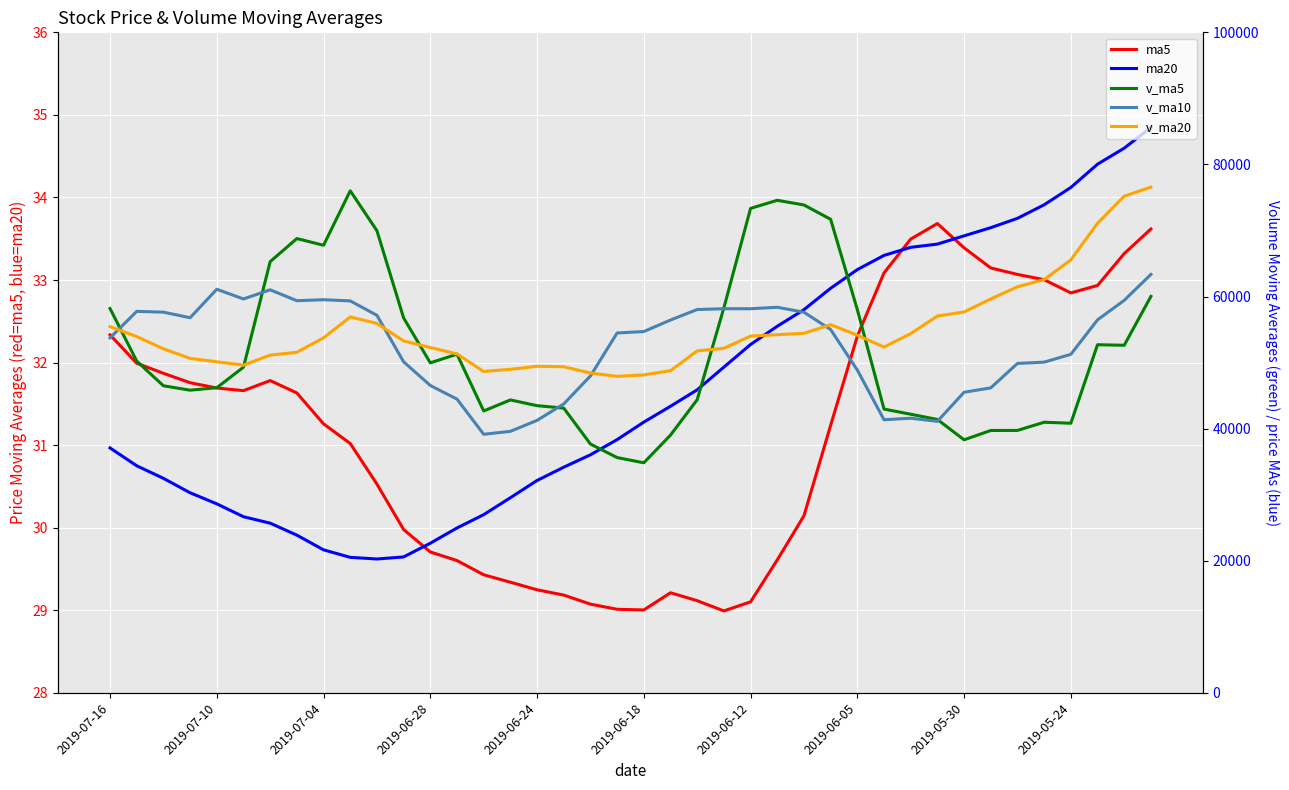

What is the total value across all series at 17?

136276.4